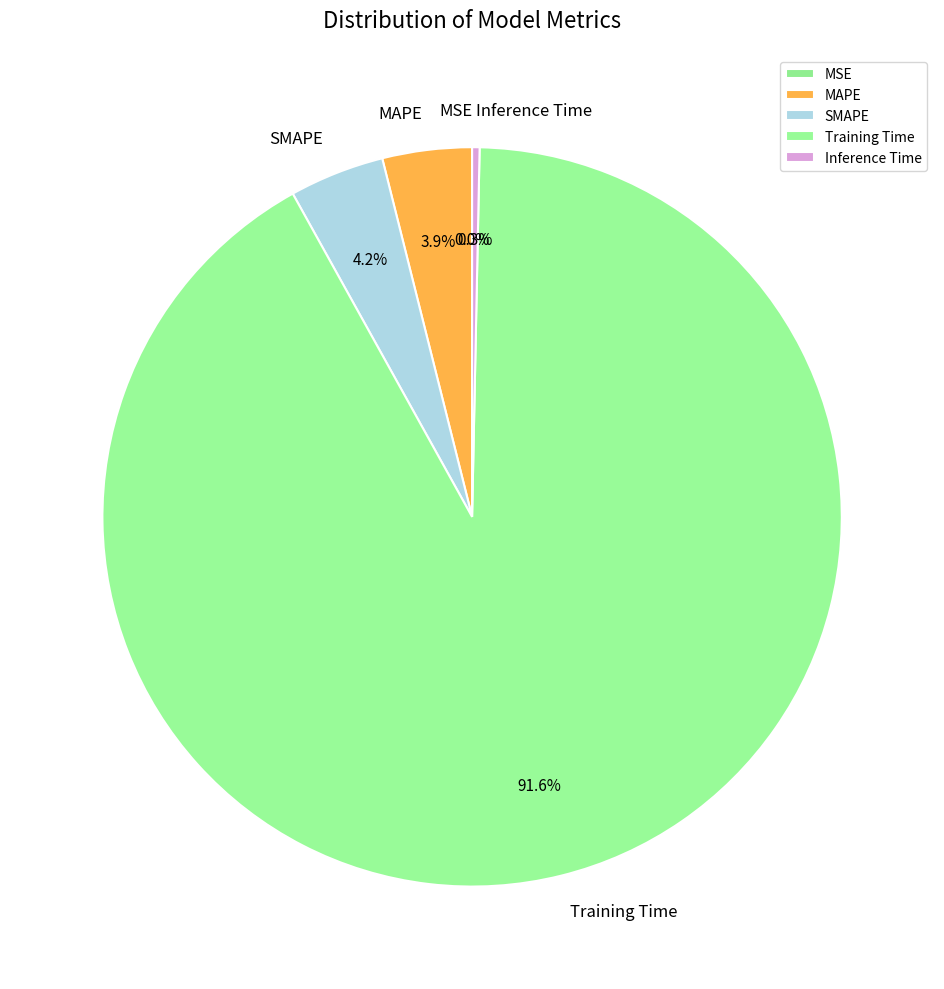

What is the largest slice in the pie chart?

Training Time